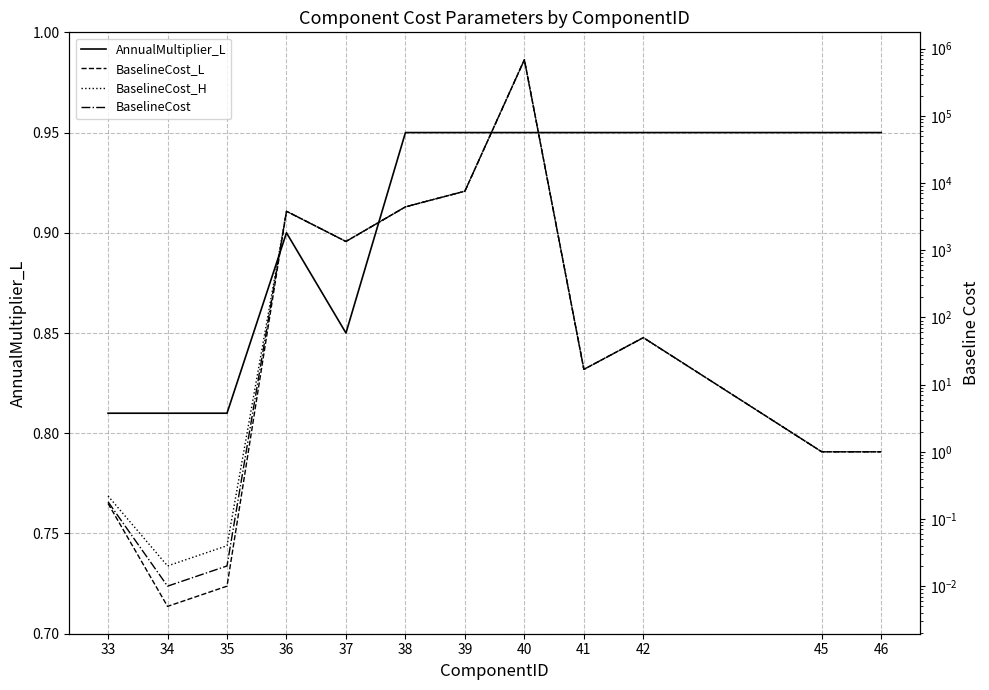

How many data points in BaselineCost_H are above 50?

5